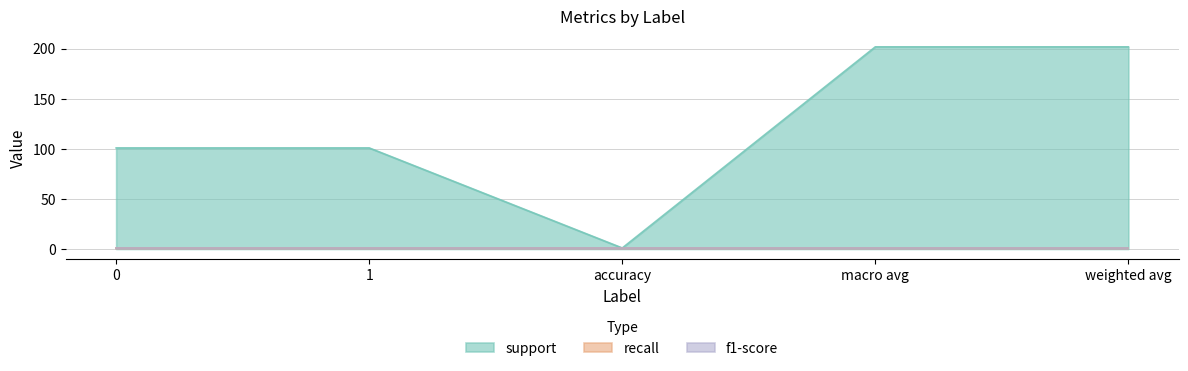

Does the chart have visible grid lines?

Yes